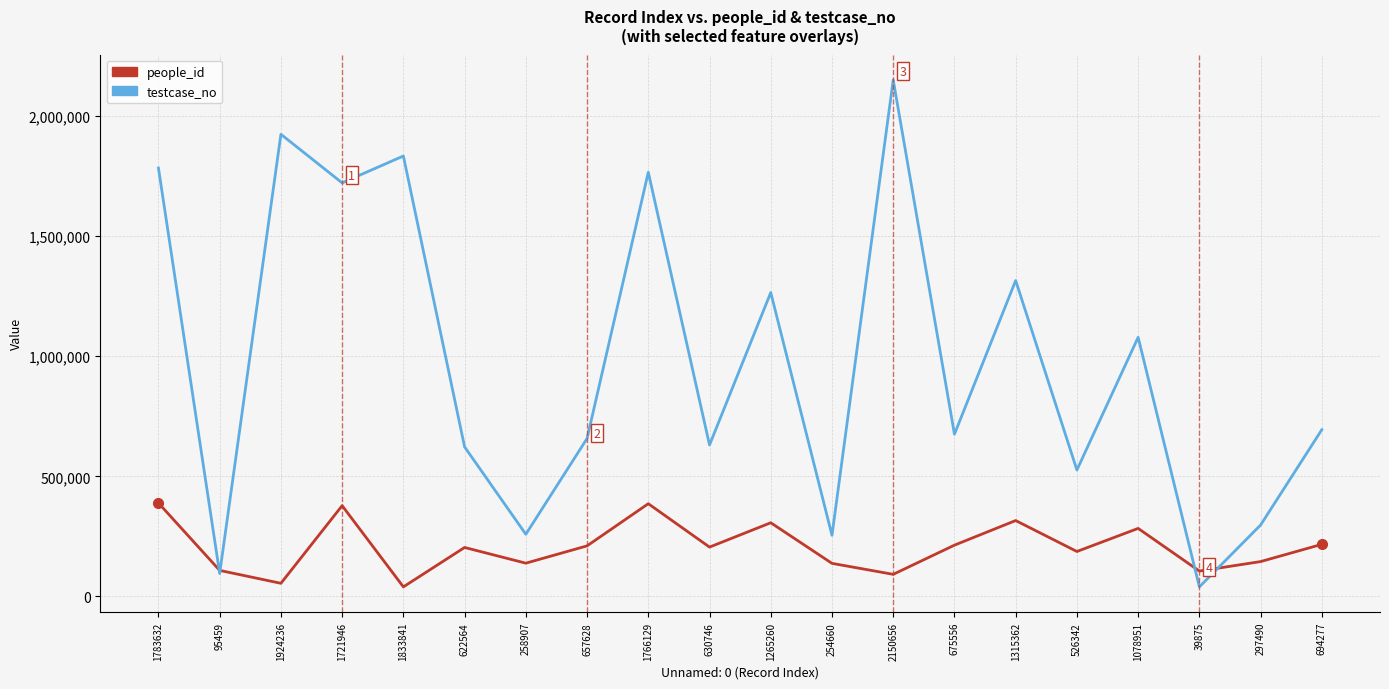

What is the average value of the testcase_no series?

979677